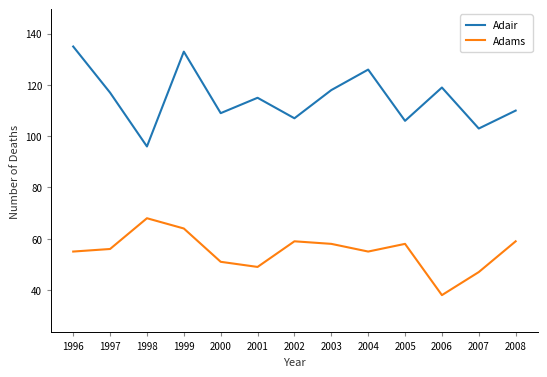

Which series has the largest total across all categories?

Adair